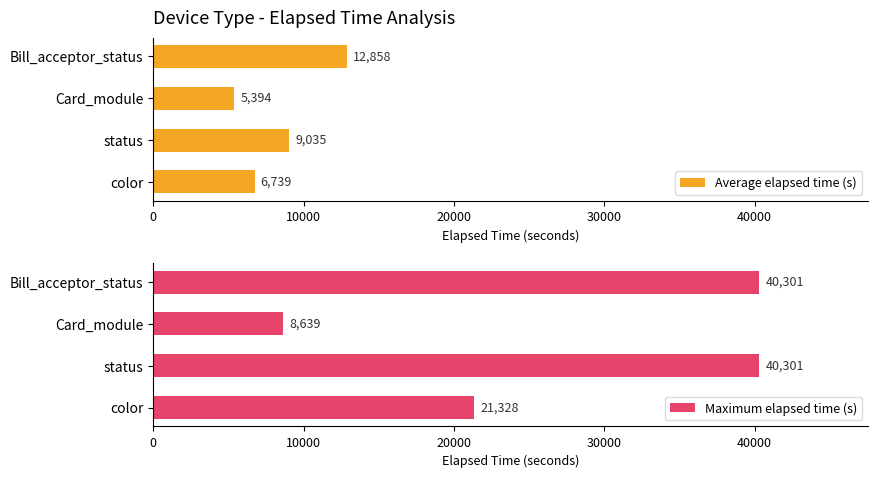

List the series in order of their peak value, highest first.

Maximum elapsed time (s), Average elapsed time (s)